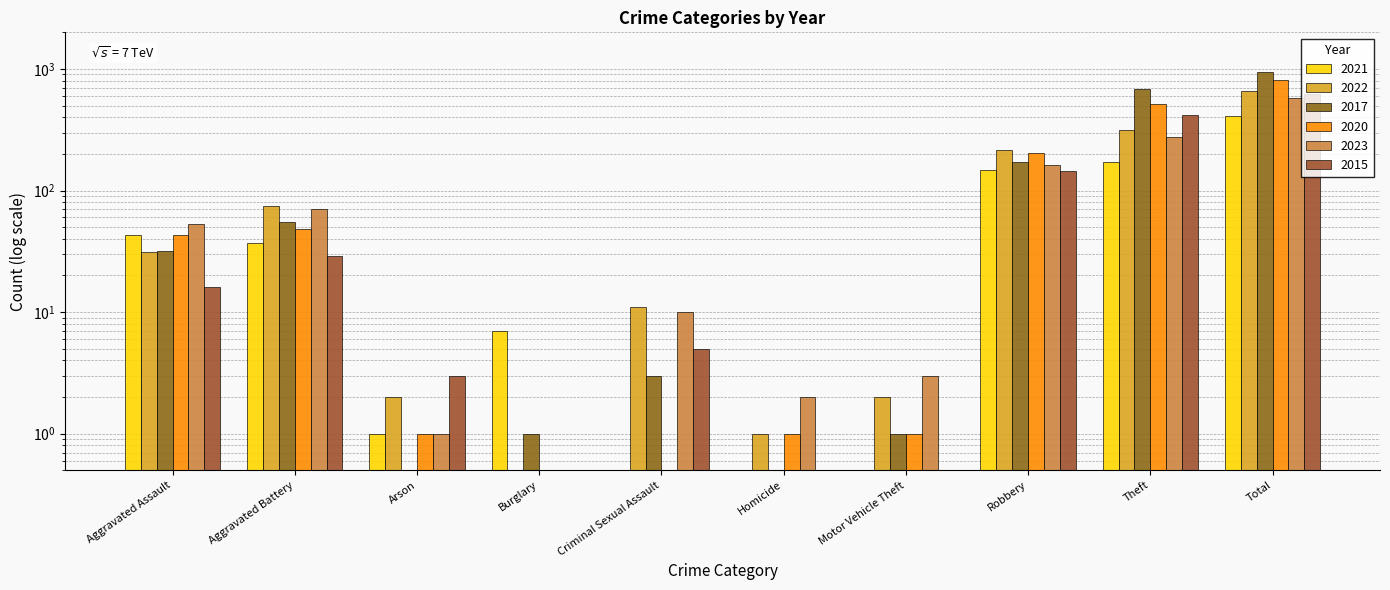

The value of 2015 at Total is 620. True or false?

True